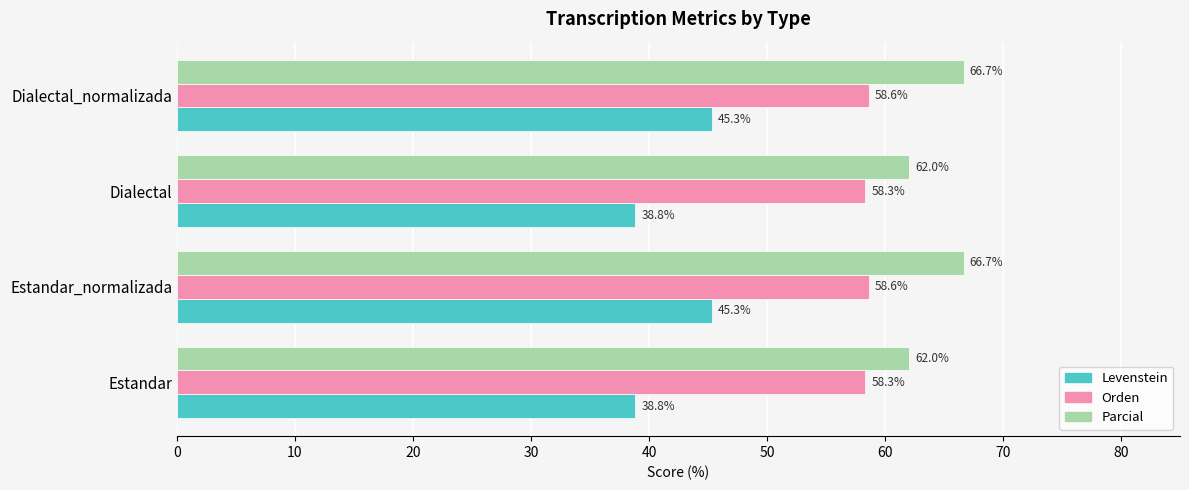

What is the sum of all Orden values?

233.9